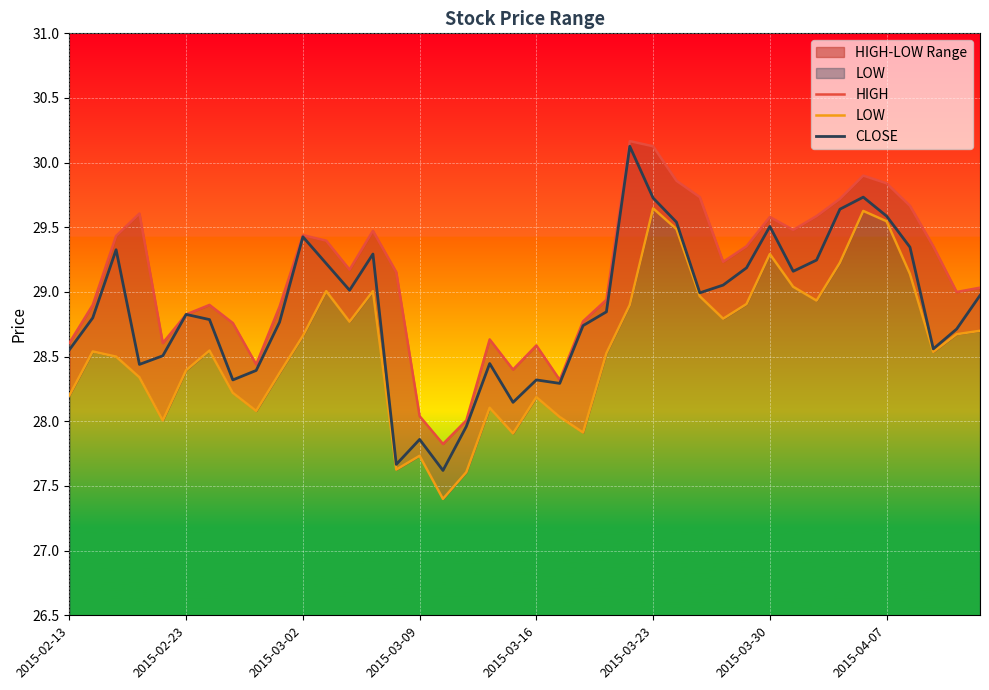

What is the highest value of the CLOSE series?

30.1